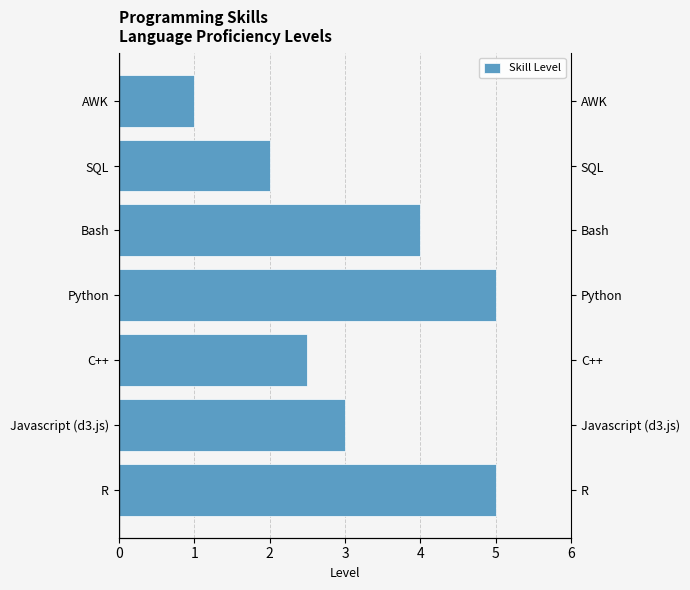

Are the bars horizontal?

Yes